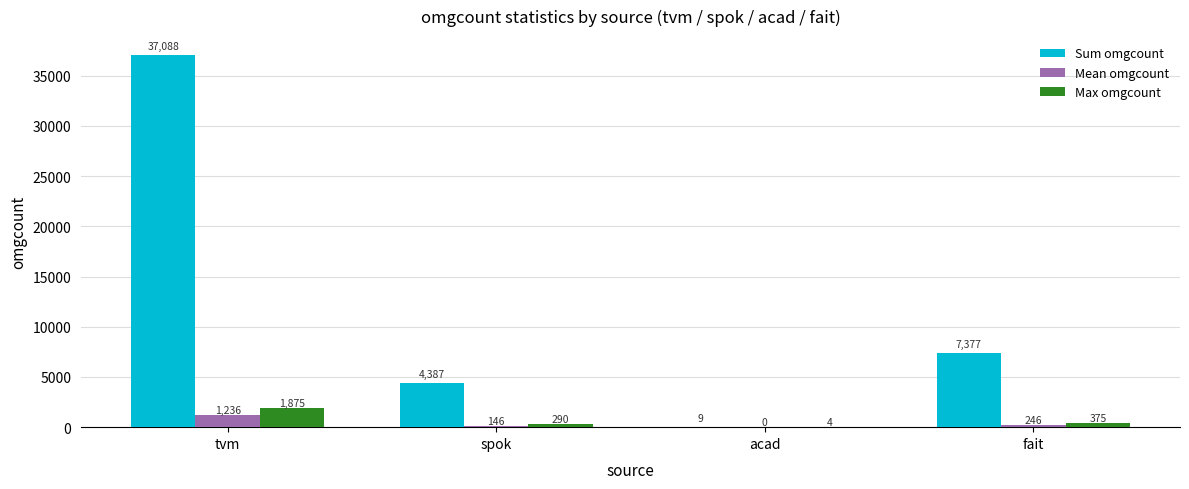

What is the maximum value shown in the chart?

37088.0